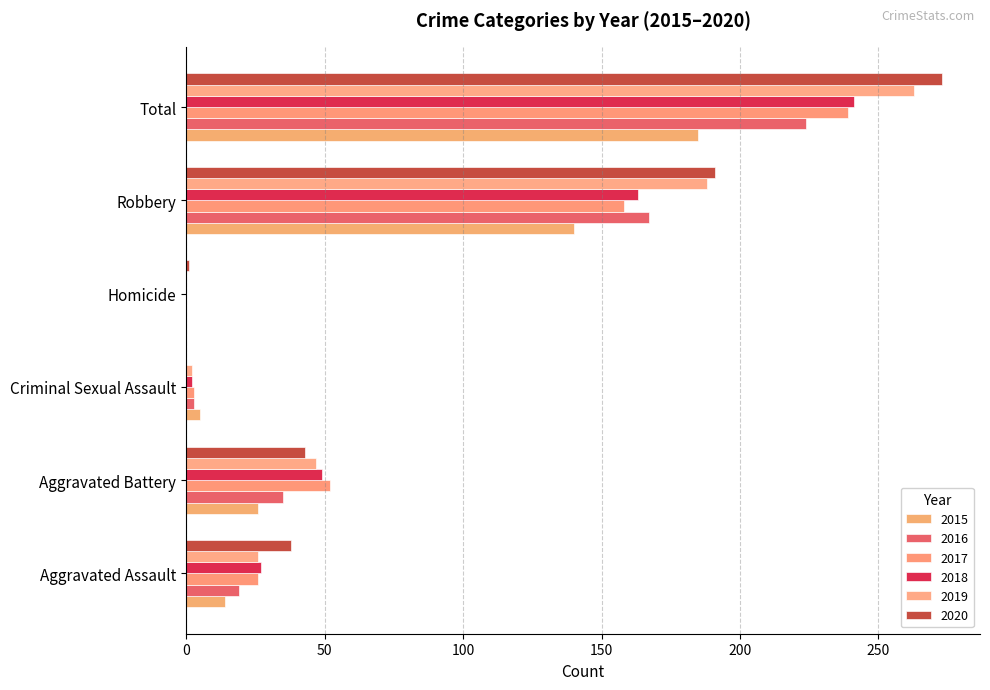

The value of 2019 at Aggravated Battery is 47. True or false?

True